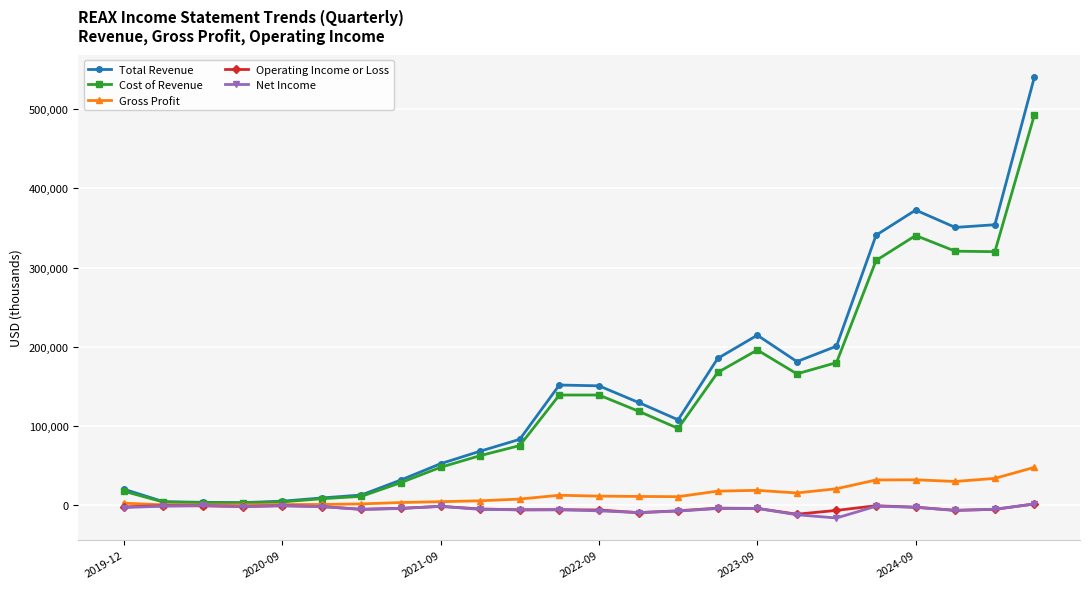

True or false: Cost of Revenue has more than 1 interior local peaks.

True